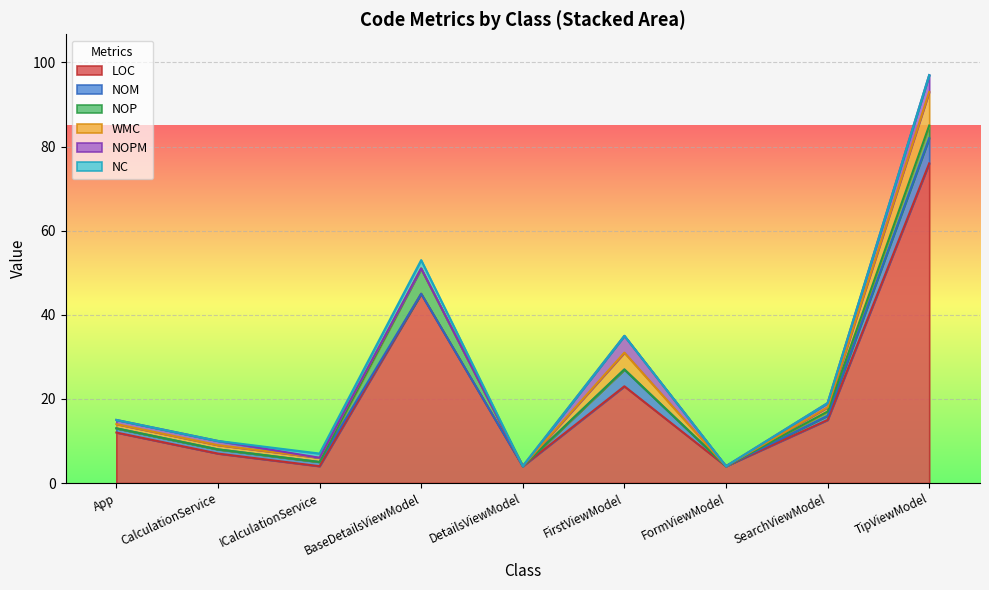

How many interior local peaks does the WMC series have?

1